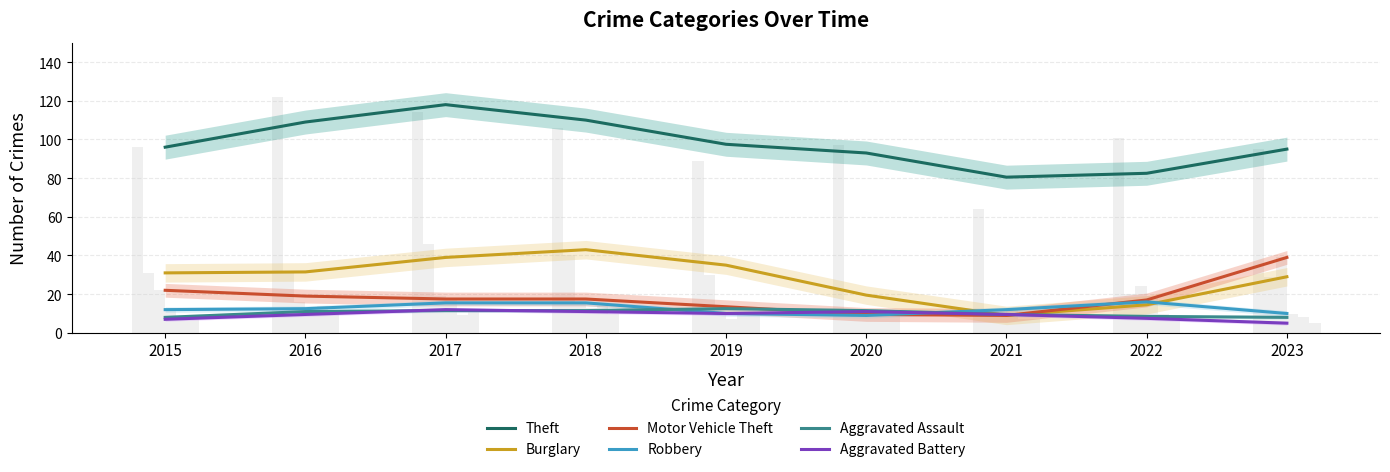

How many series are shown in this chart?

6